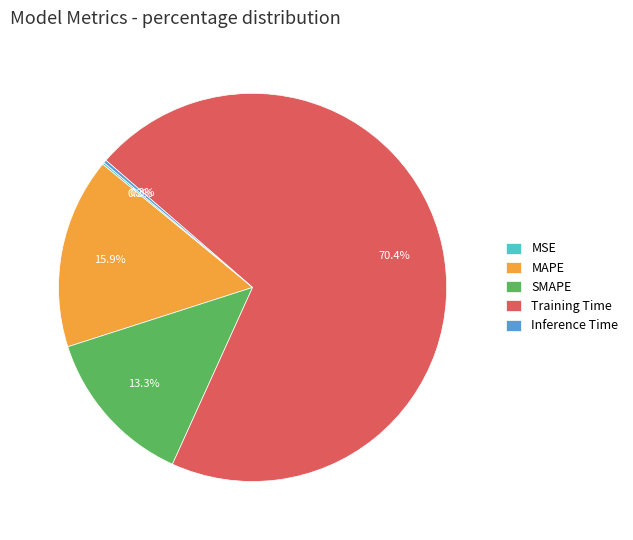

Which category accounts for the majority?

Training Time